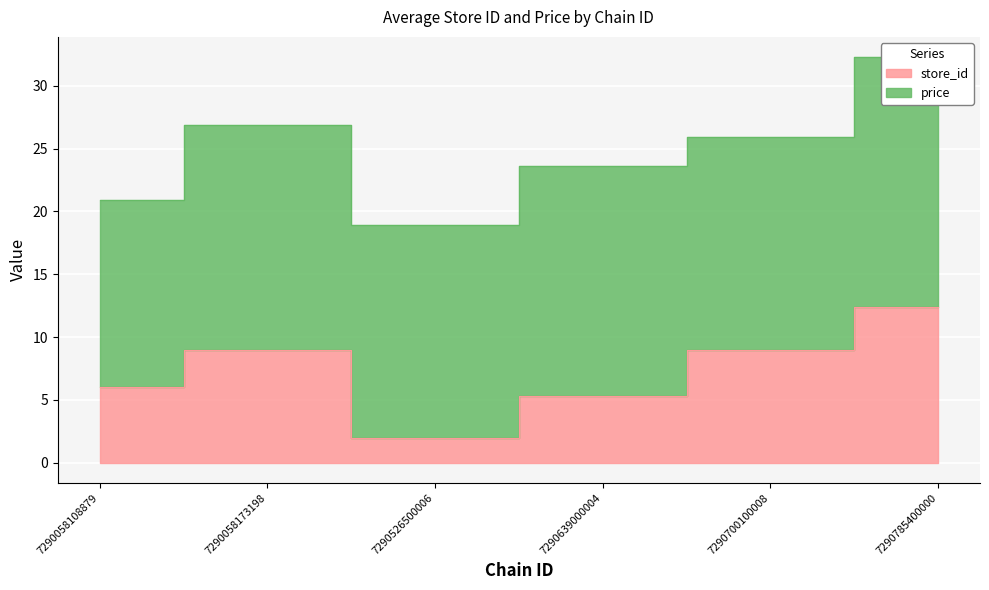

Approximately how many times larger is the value at 7290058173198 compared to 7290058108879?

1.5